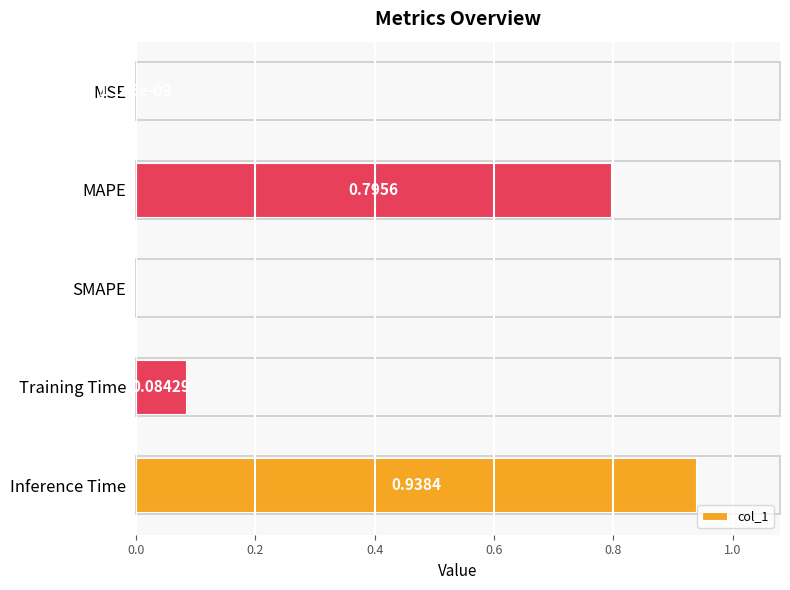

What is the sum of the values at Inference Time and Training Time?

1.0